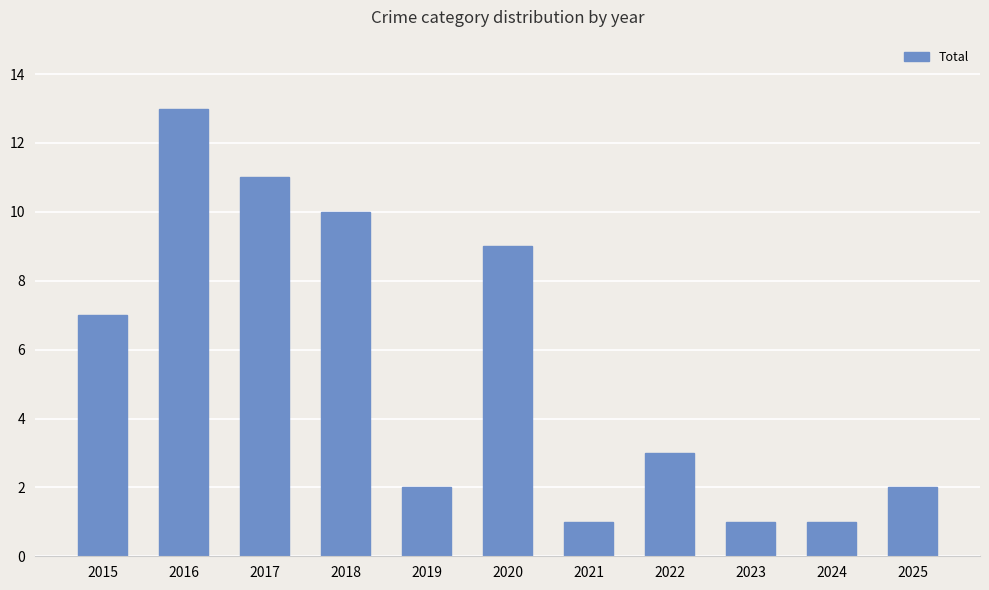

True or false: the data shows 11 at 2017.

True